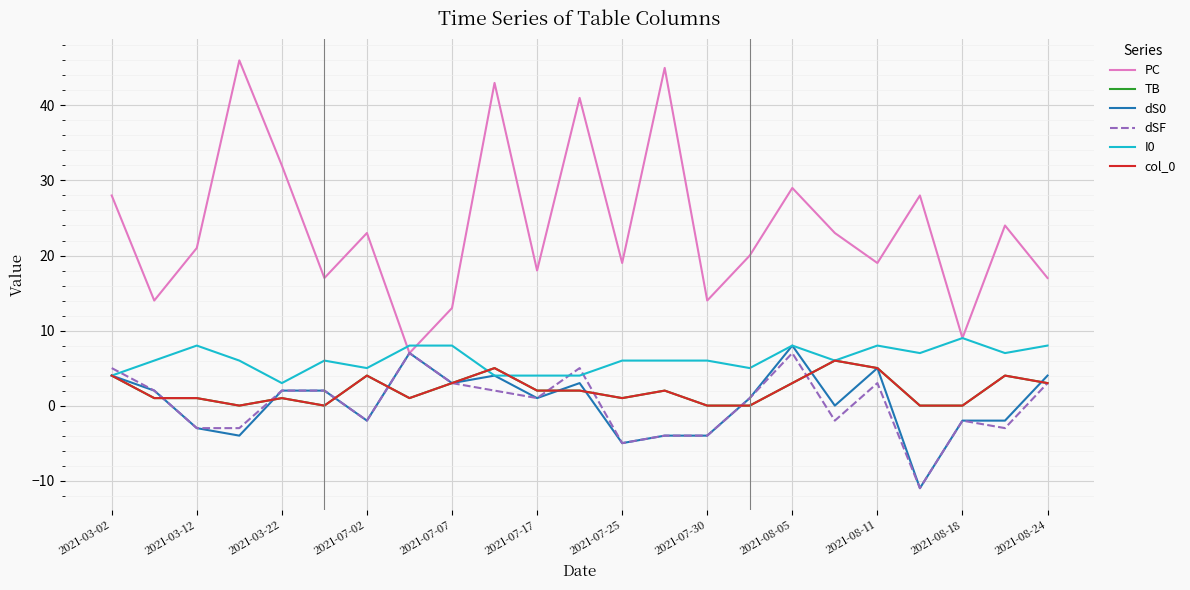

Reading left to right, transcribe all the data shown in this chart.

PC: 28	14	21	46	32	17	23	7	13	43	18	41	19	45	14	20	29	23	19	28	9	24	17
TB: 4	1	1	0	1	0	4	1	3	5	2	2	1	2	0	0	3	6	5	0	0	4	3
dS0: 4	2	-3	-4	2	2	-2	7	3	4	1	3	-5	-4	-4	1	8	0	5	-11	-2	-2	4
dSF: 5	2	-3	-3	2	2	-2	7	3	2	1	5	-5	-4	-4	1	7	-2	3	-11	-2	-3	3
I0: 4	6	8	6	3	6	5	8	8	4	4	4	6	6	6	5	8	6	8	7	9	7	8
col_0: 4	1	1	0	1	0	4	1	3	5	2	2	1	2	0	0	3	6	5	0	0	4	3